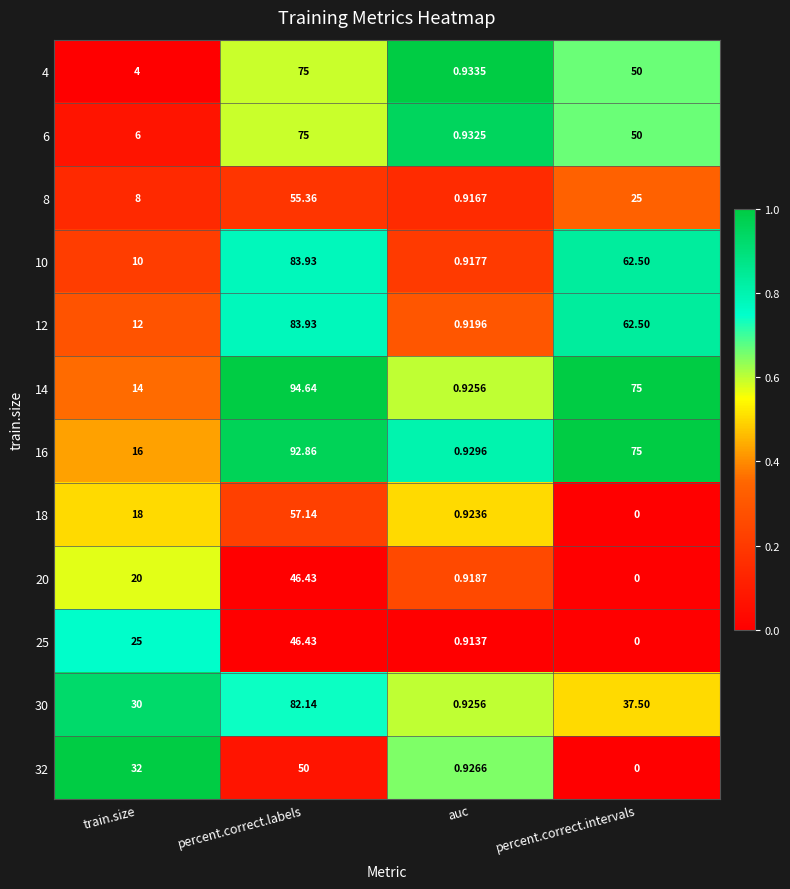

List the labels in order of 32 value, largest first.

percent.correct.labels, train.size, auc, percent.correct.intervals